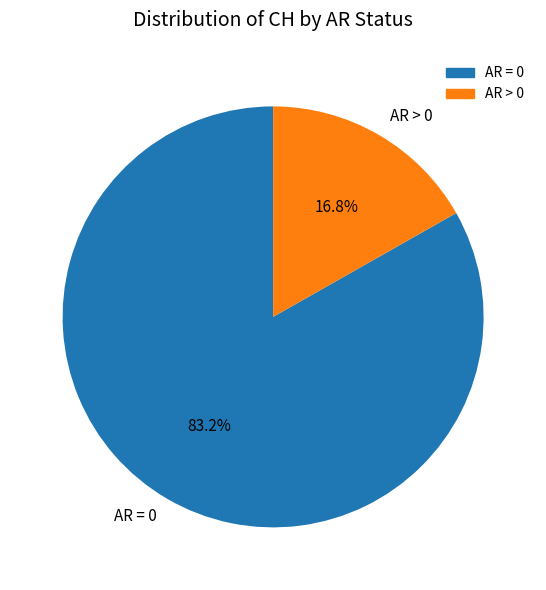

Between AR = 0 and AR > 0, which is larger?

AR = 0